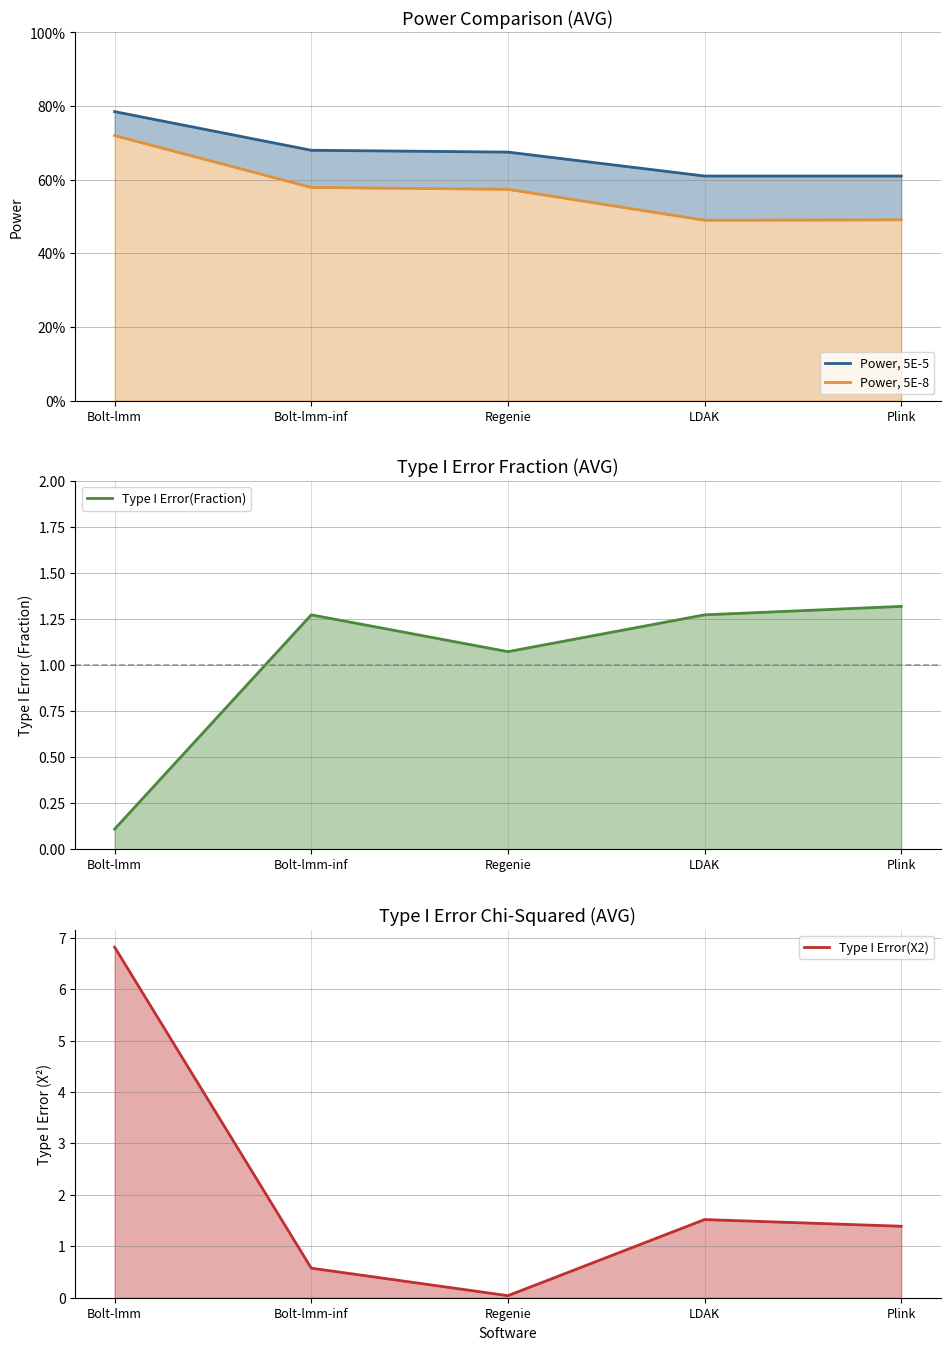

At which label is Type I Error(Fraction) closest to 0?

Bolt-lmm